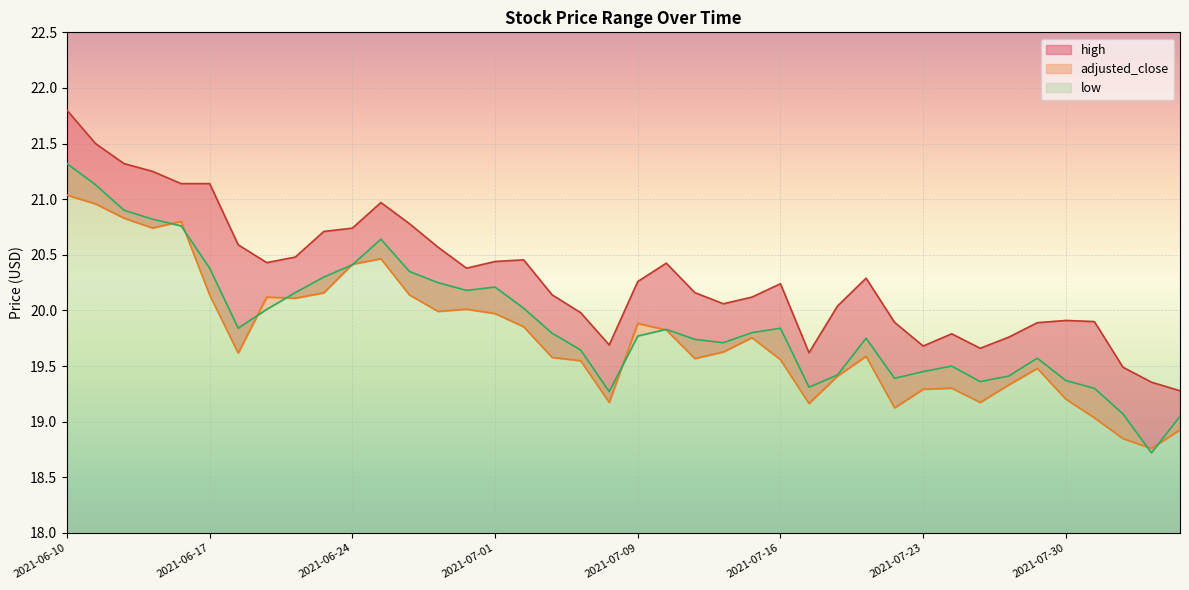

What is the minimum value shown in the chart?

18.7